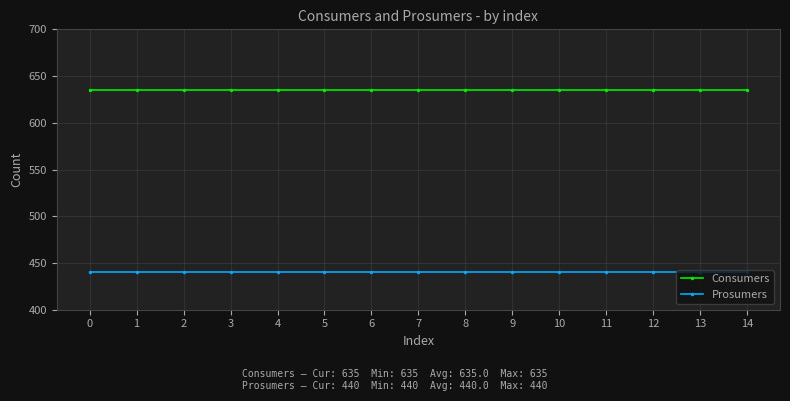

What is the value of the Prosumers point at the 5th from the left?

440